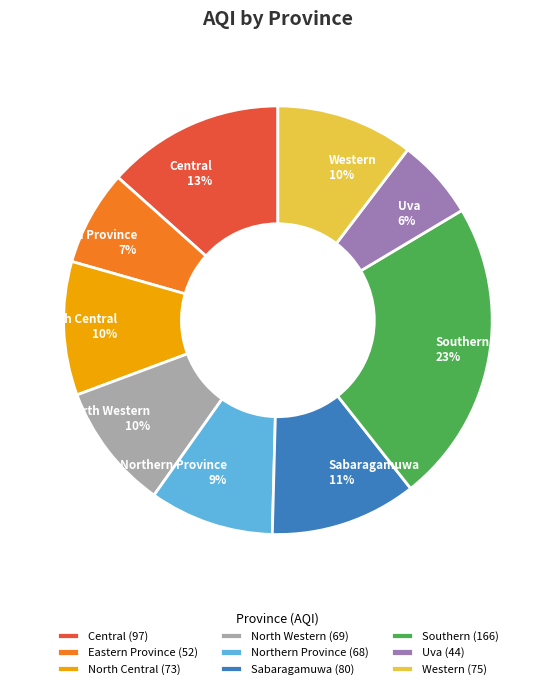

What percentage is the North Western slice, to the nearest percent?

10%